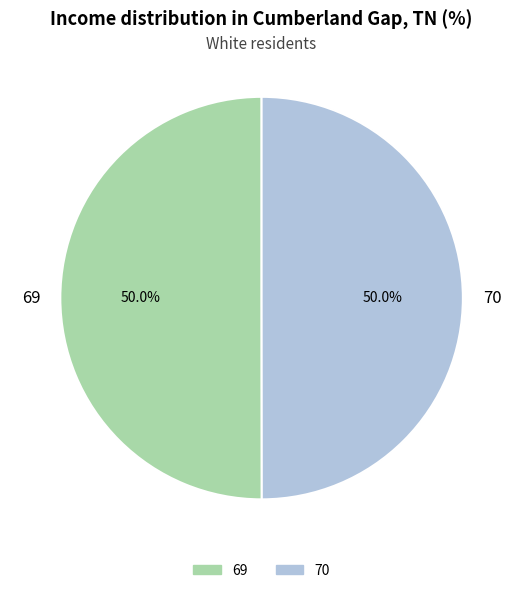

To the nearest percent, what portion does 70 represent?

50%